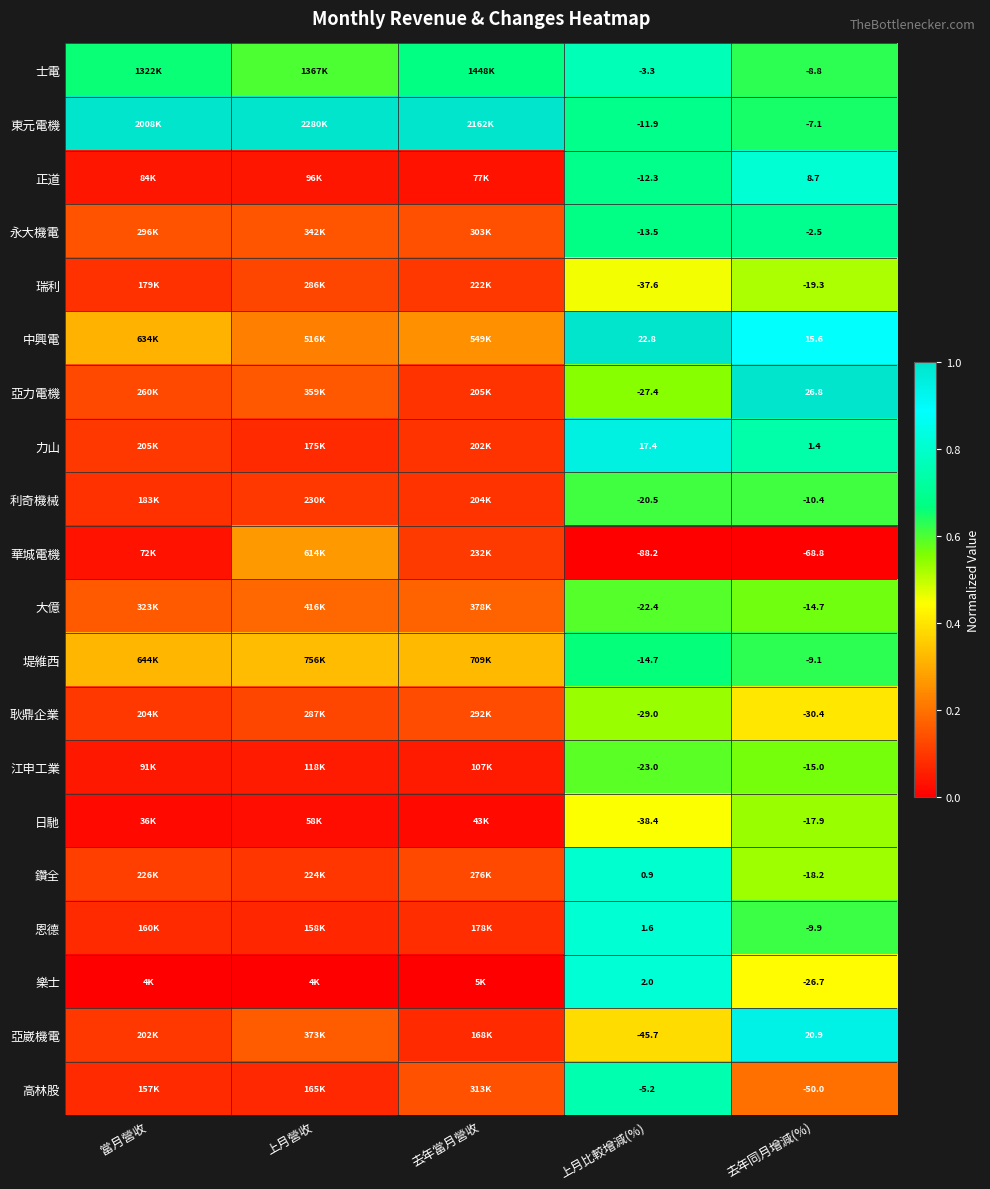

Is the value of 高林股 at 上月比較增減(%) greater than the value of 亞崴機電 at 上月比較增減(%)?

Yes